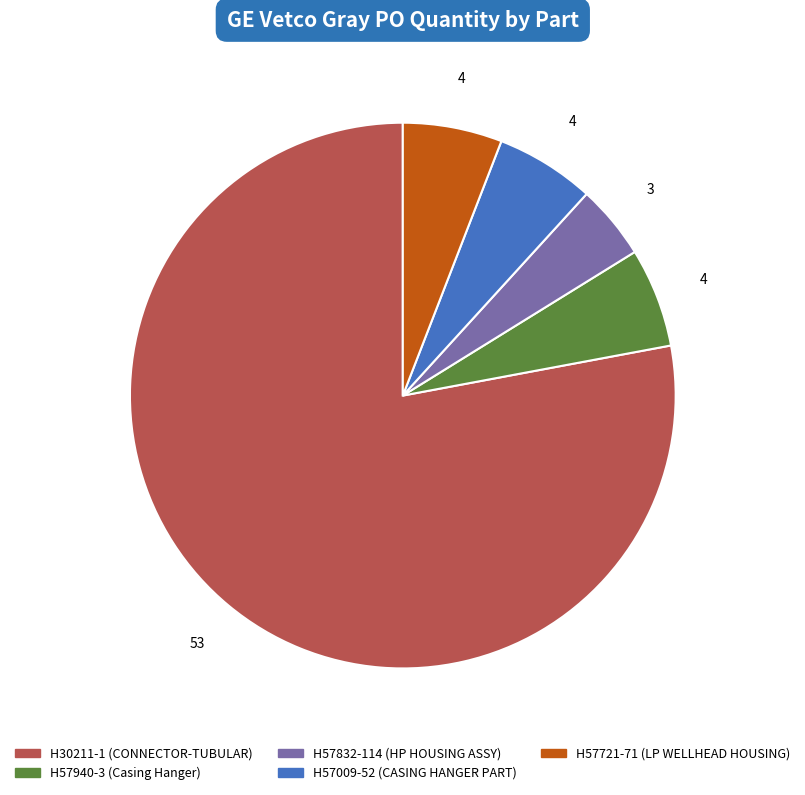

How many segments does this pie chart have?

5